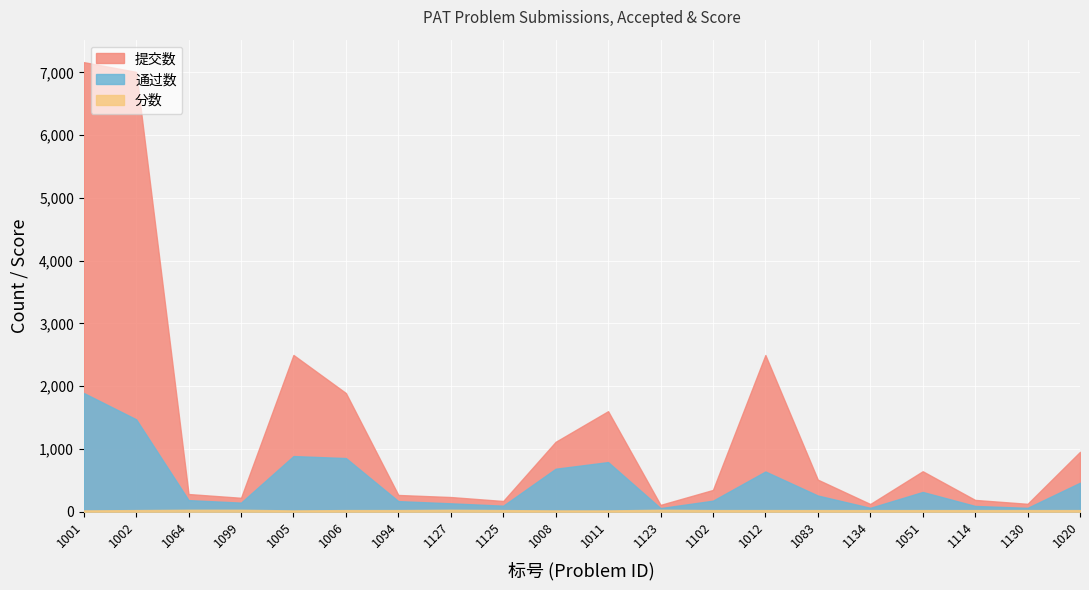

Which category has the highest value in the 提交数 series?

1001